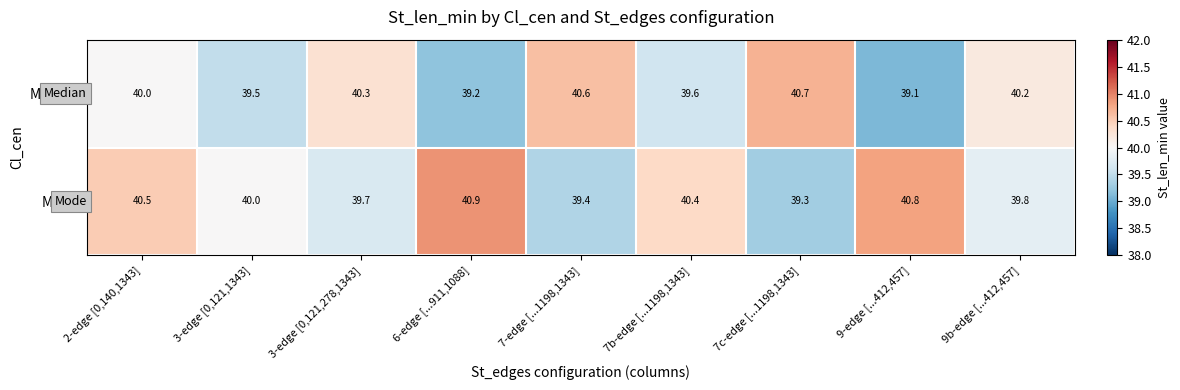

What is the greatest value displayed?

40.9